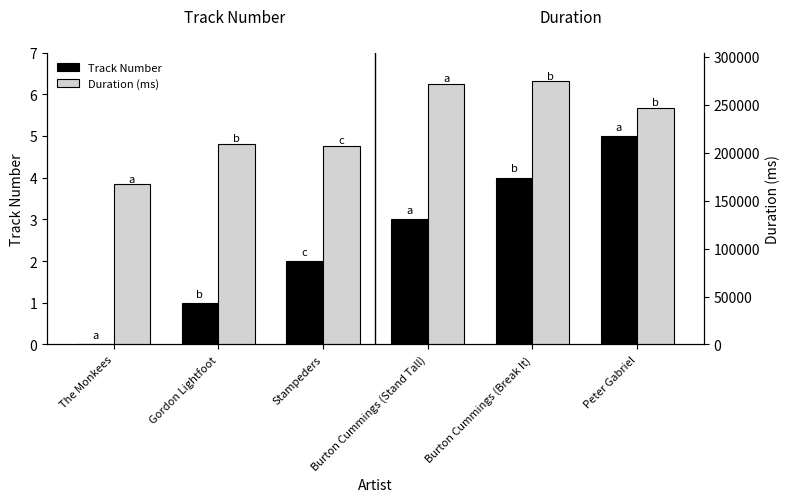

Count the number of data series in this chart.

2